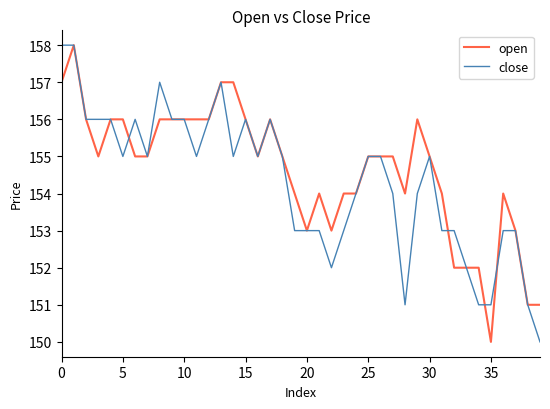

What is the lowest value of the close series?

150